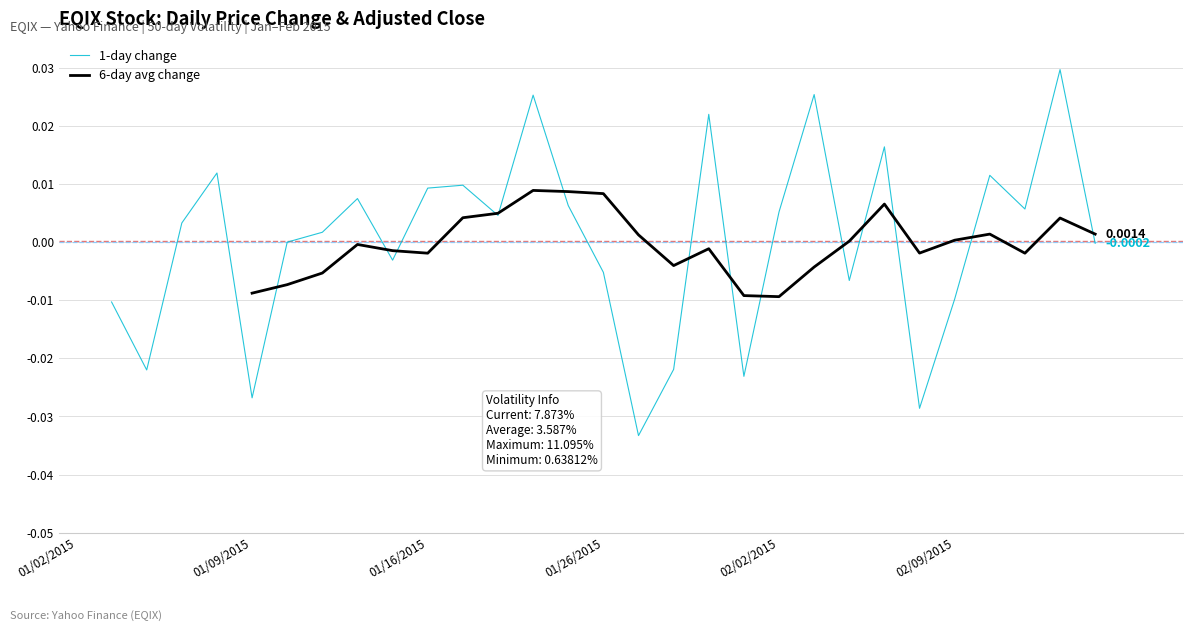

How many lines are shown in the chart?

2